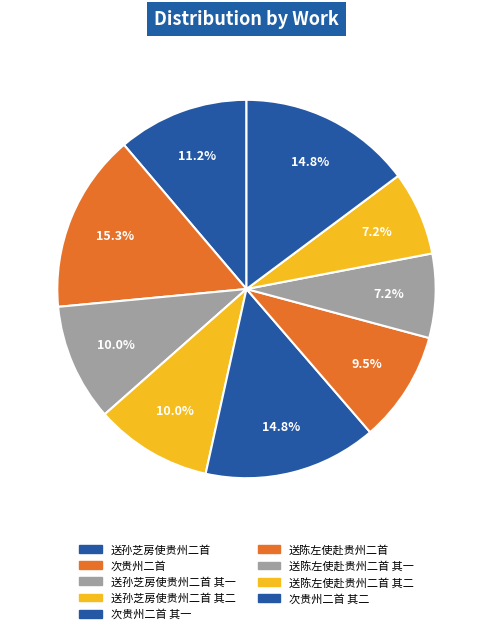

To the nearest percent, what is the average slice percentage?

11%